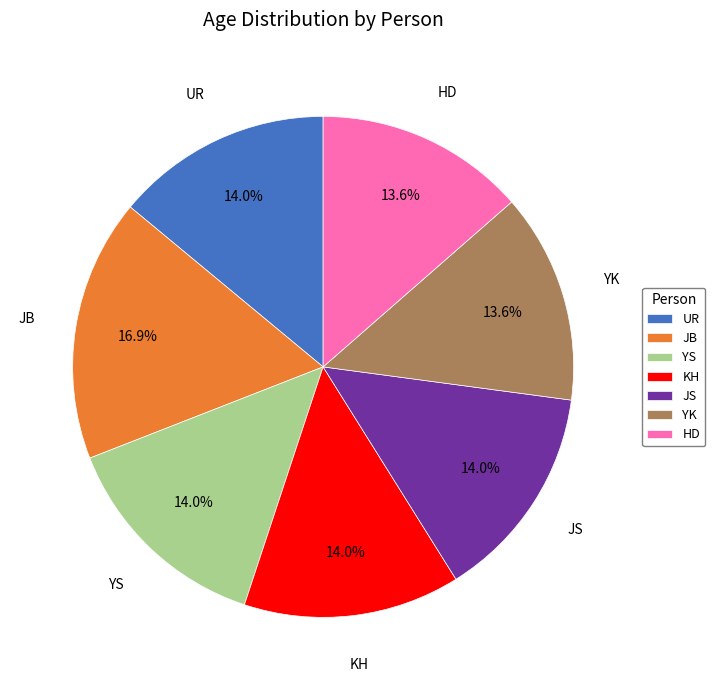

Is it true that JS is 1% of the pie?

False